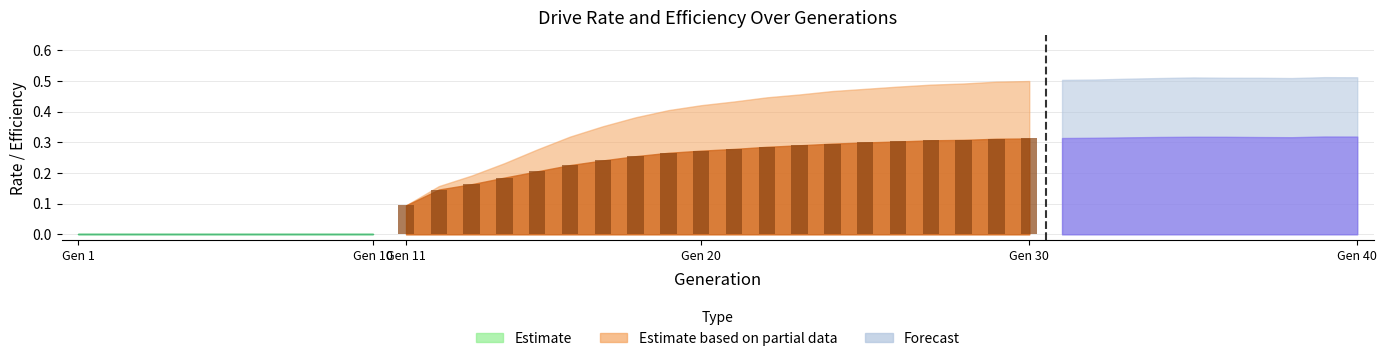

Count the values in the range 0 to 1.

20